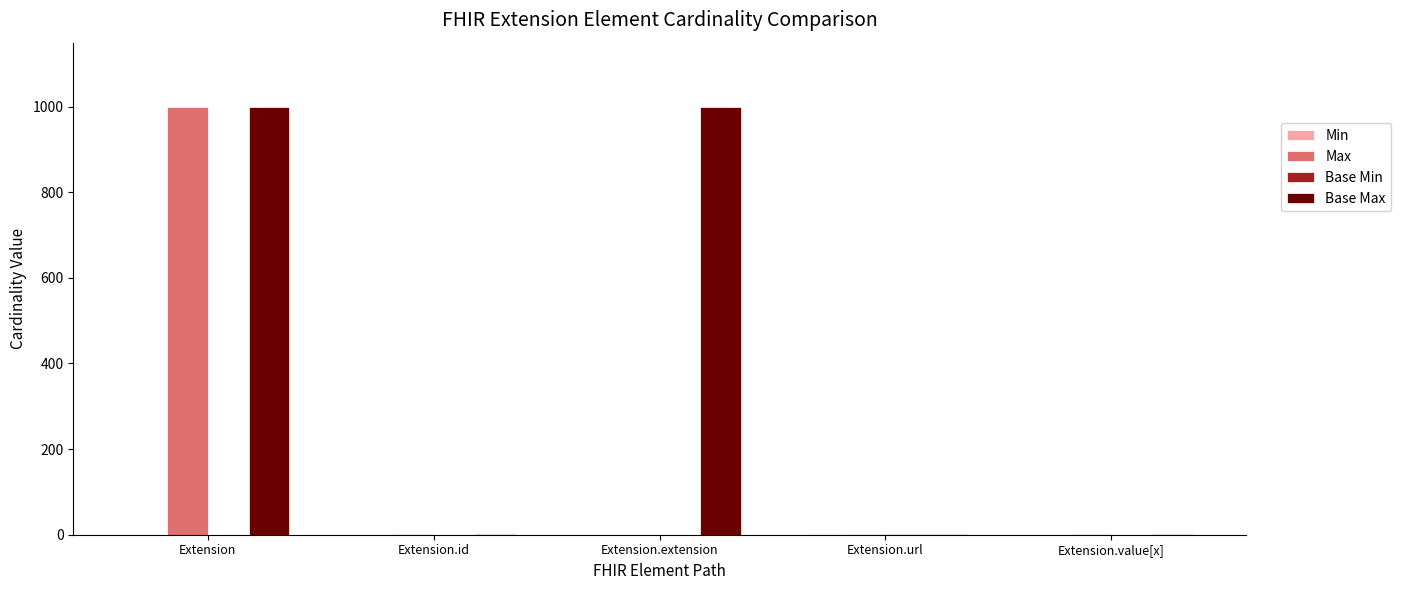

Which series has the largest total across all categories?

Base Max